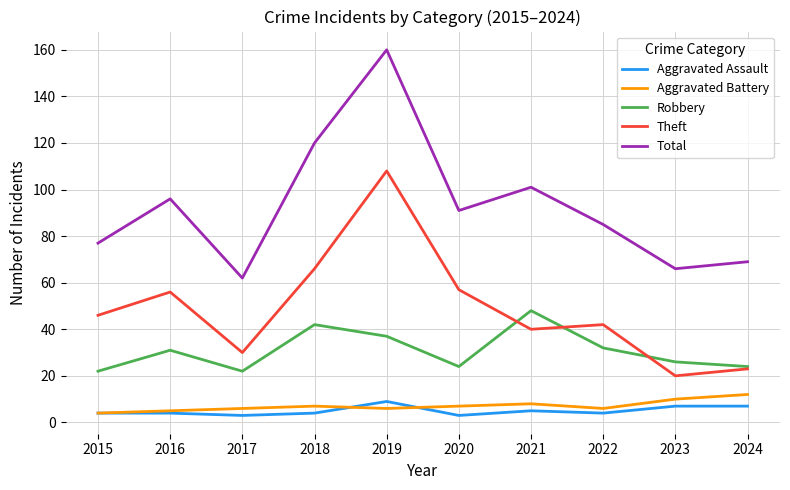

Where is the first local maximum for Robbery?

2016